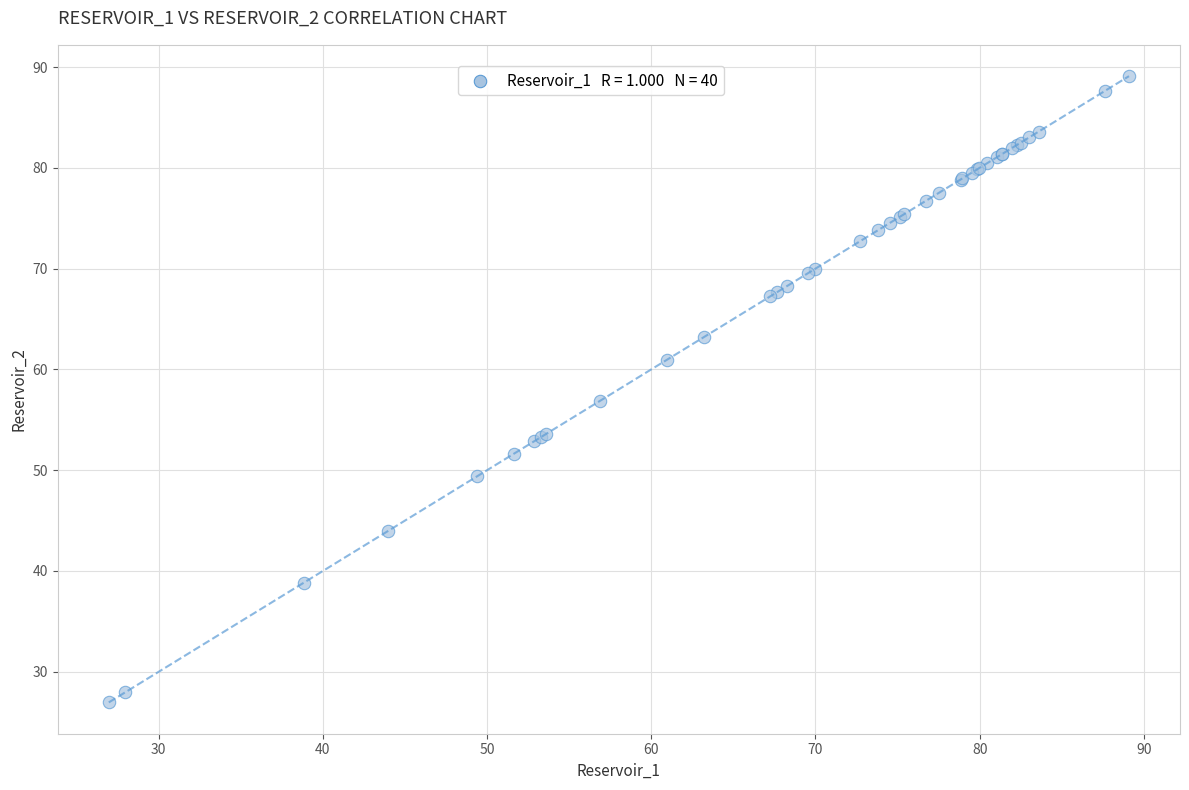

What Y value in the scatter plot is closest to 58?

56.9